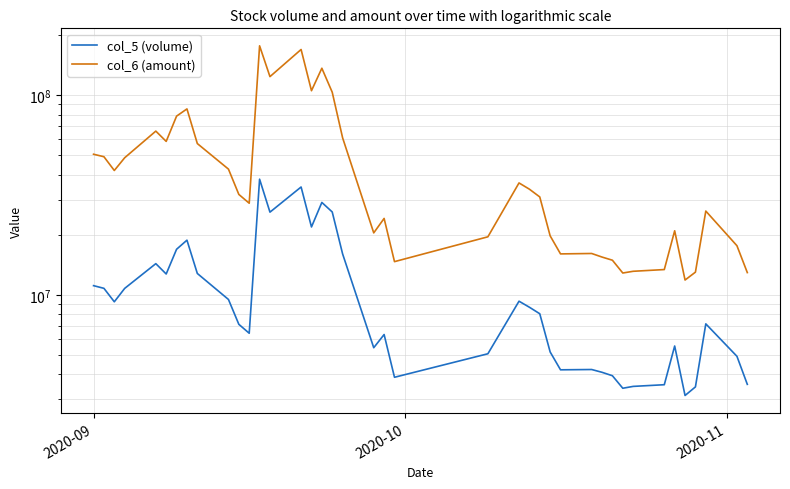

How many values in the col_5 (volume) series are below 8030977?

20